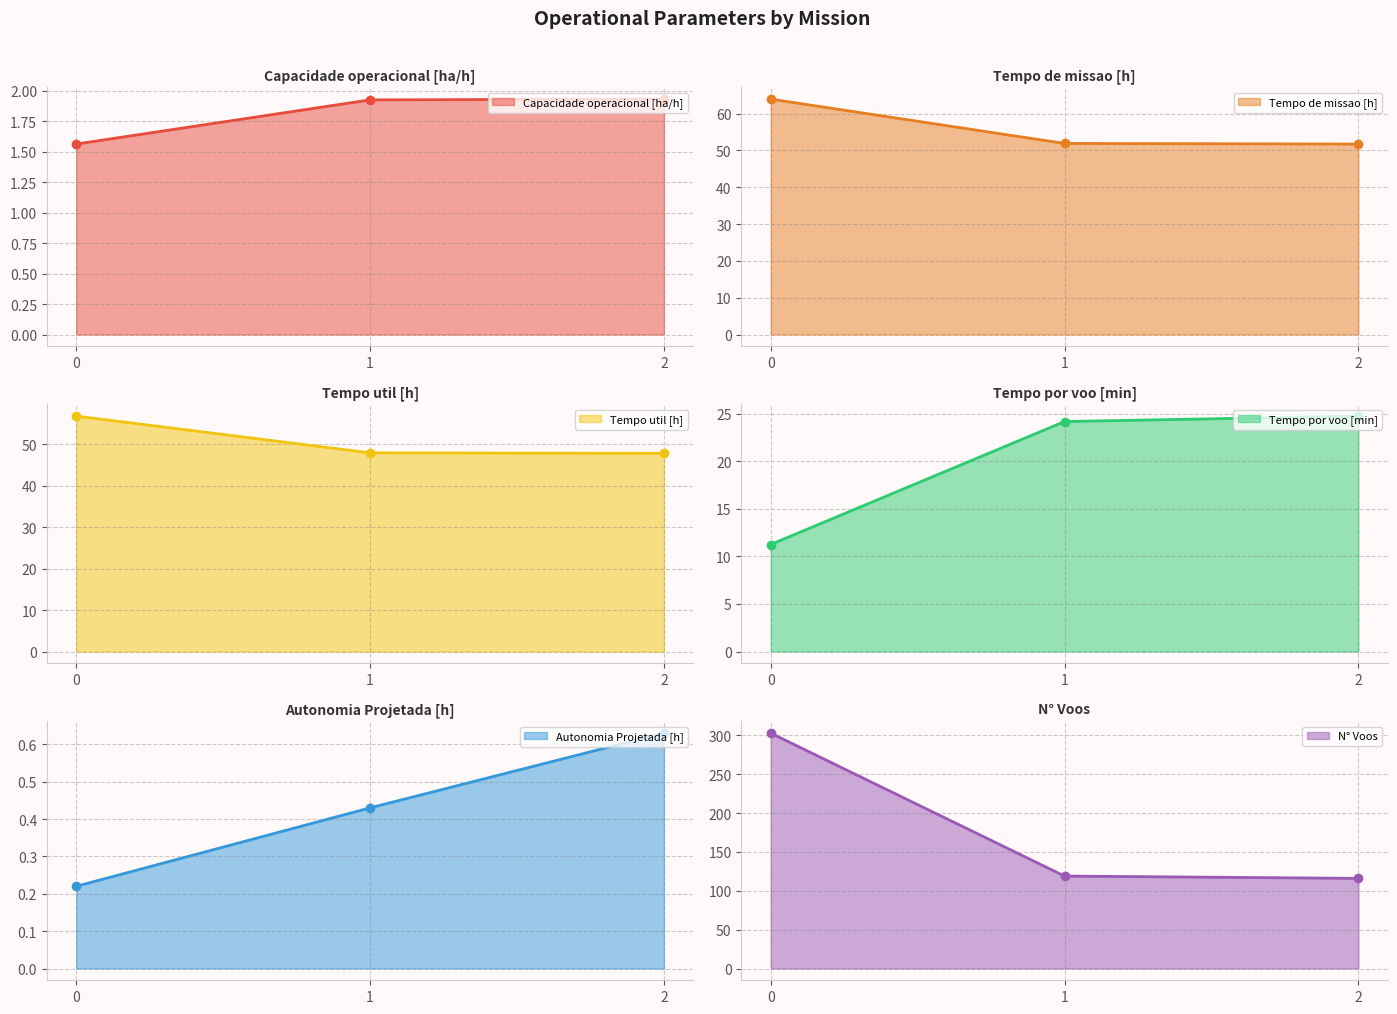

Which has a higher value, 0 or 2?

2